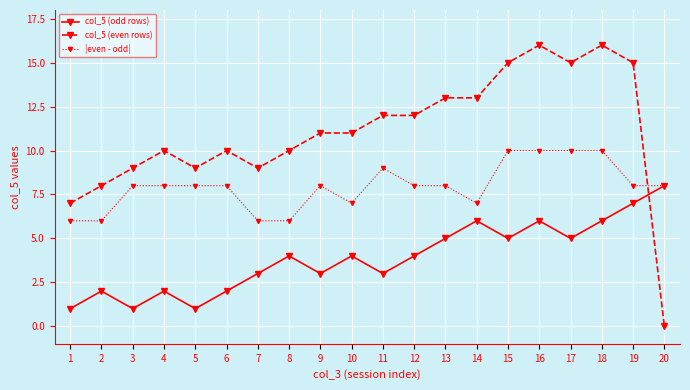

At which category does col_5 (even rows) reach its first local valley?

5